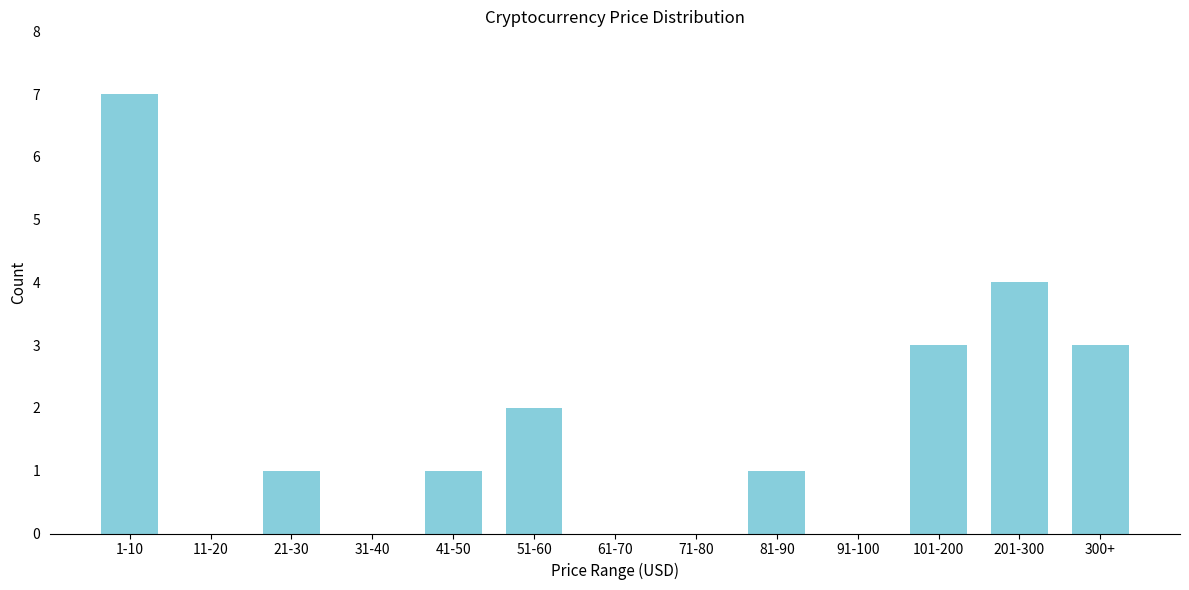

Reading left to right, what are all the values shown in this chart?

1-10=7	11-20=0	21-30=1	31-40=0	41-50=1	51-60=2	61-70=0	71-80=0	81-90=1	91-100=0	101-200=3	201-300=4	300+=3